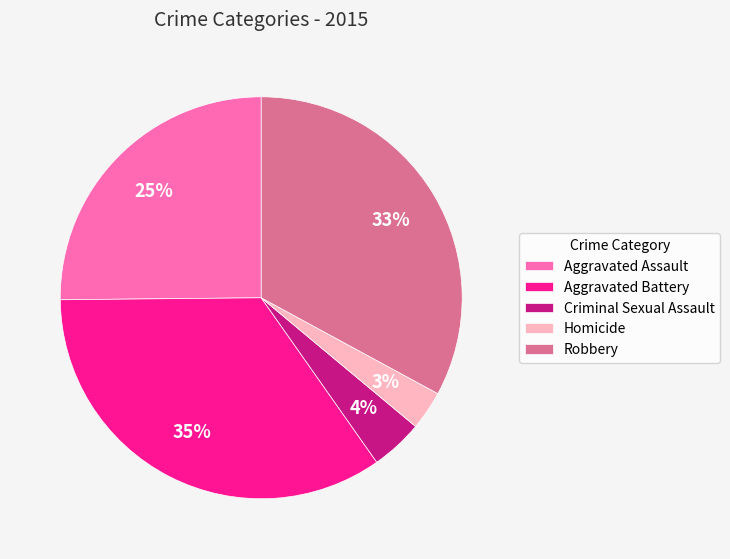

To the nearest percent, what portion does Aggravated Assault represent?

25%